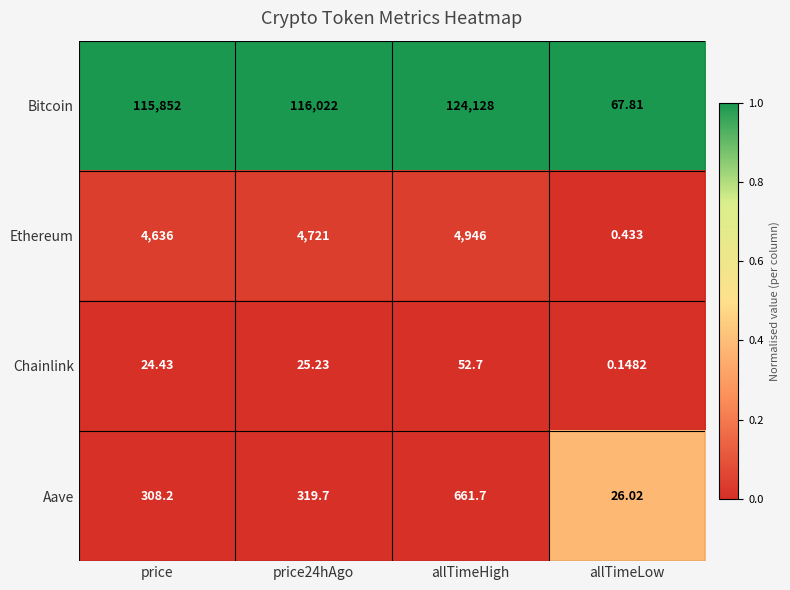

Where is Bitcoin nearest to the value 62097?

price